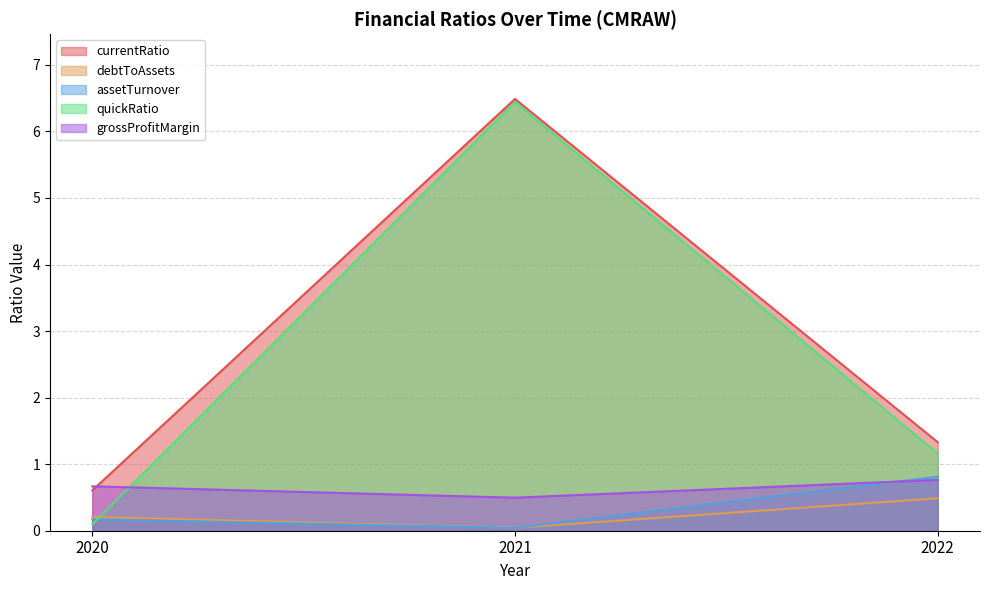

List the labels in order of currentRatio value, largest first.

2021, 2022, 2020